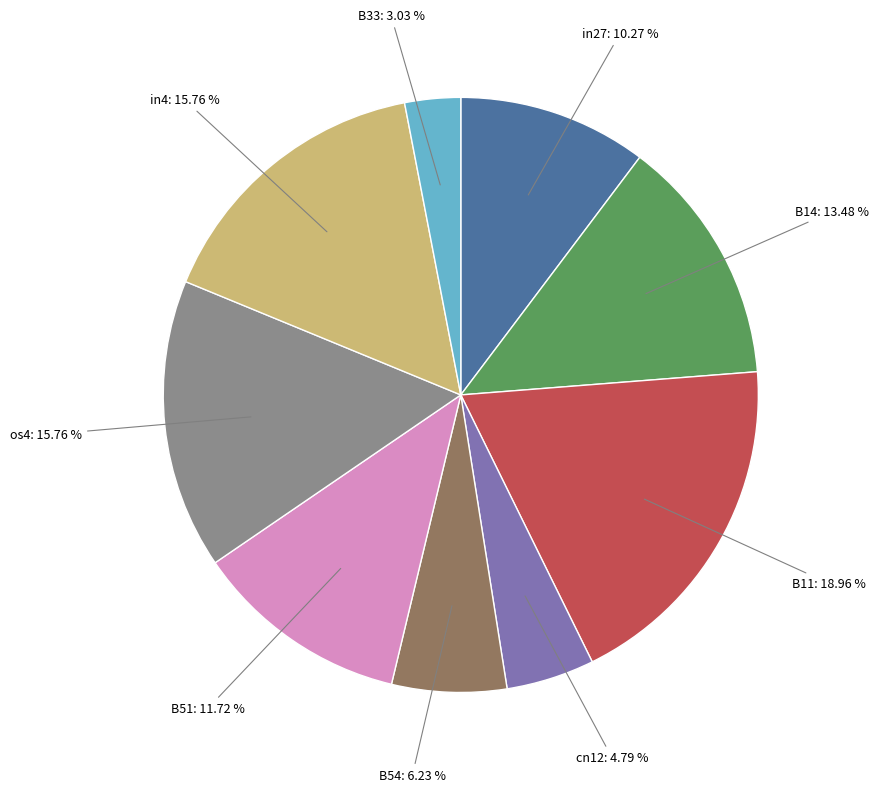

Count the number of slices in the pie.

9